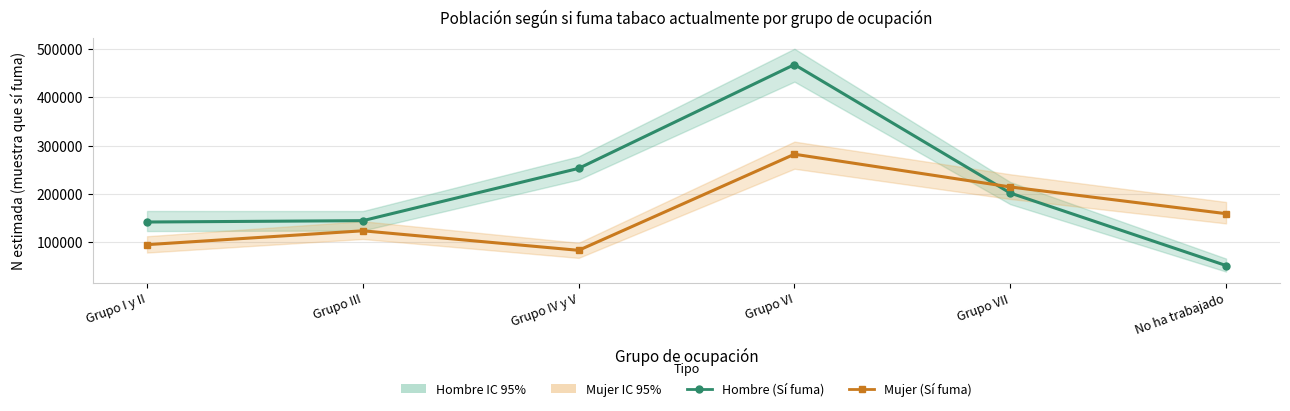

Does the chart display data point markers on the line(s)?

Yes